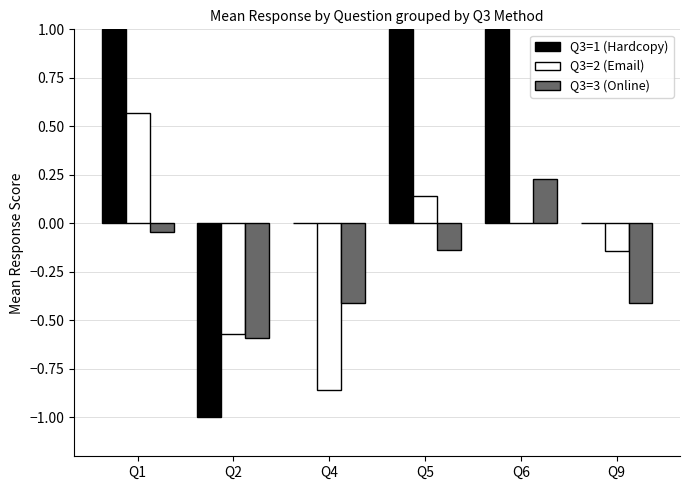

Which series has the largest range (max minus min)?

Q3=1 (Hardcopy)